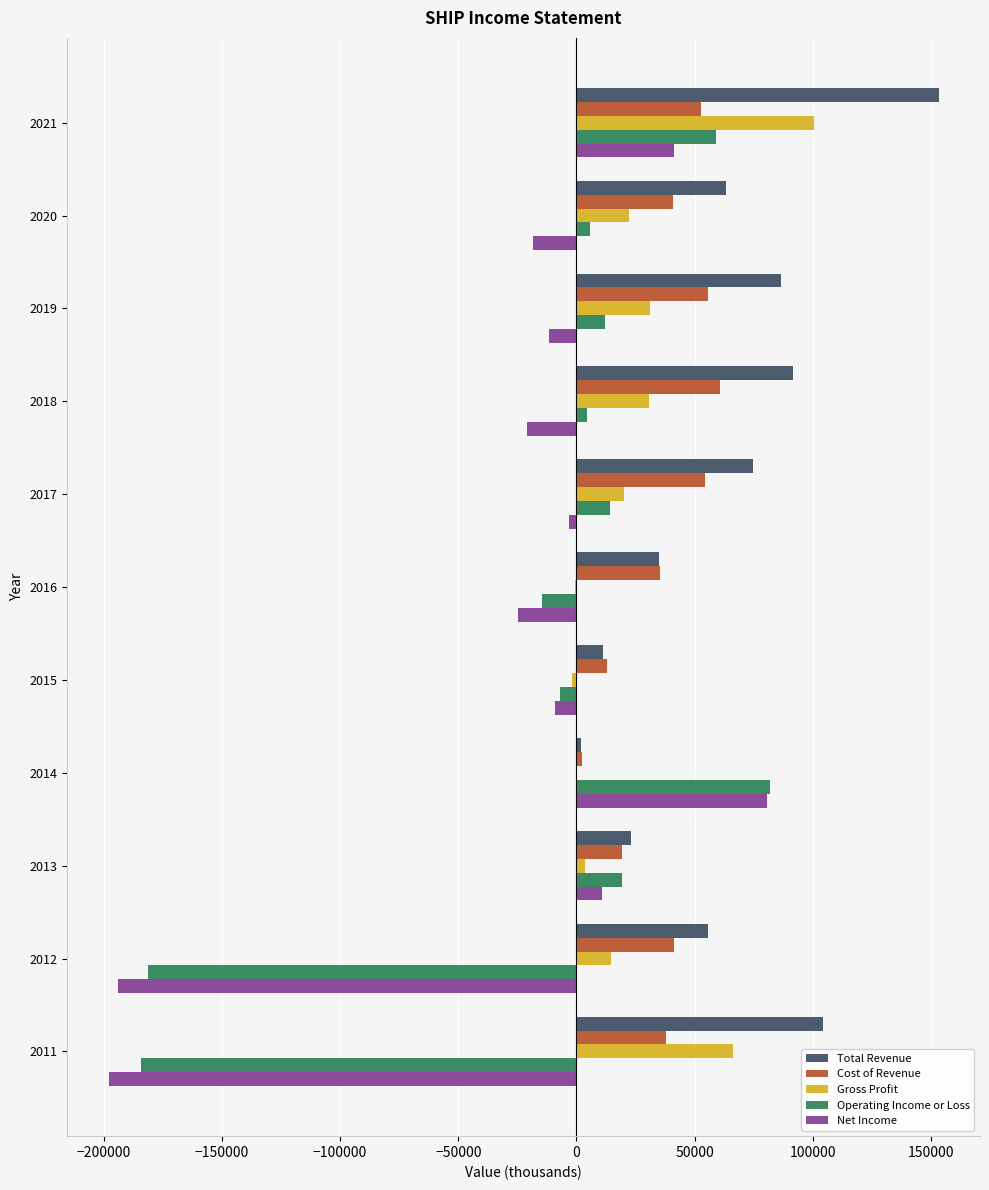

Which series changed the most between 2017 and 2016?

Total Revenue